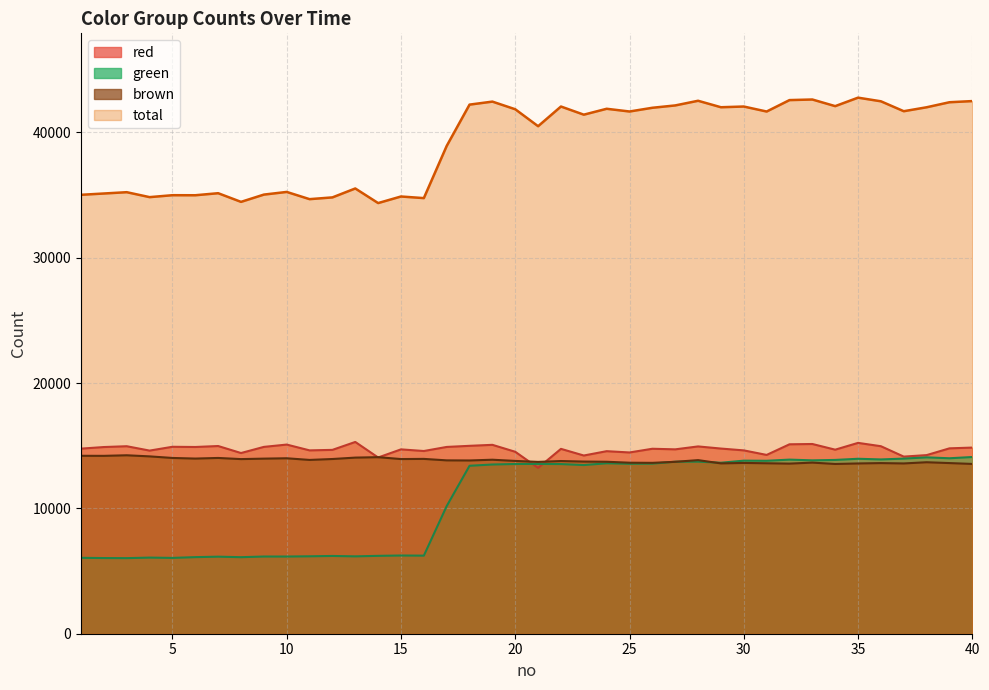

Rank the series by their maximum value, from lowest to highest.

green, brown, red, total